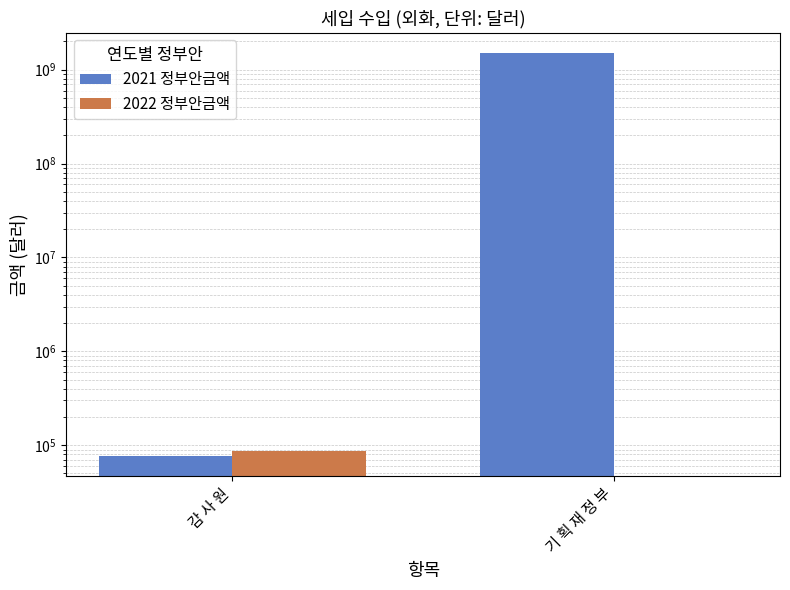

What are all the series names shown in the legend?

2021 정부안금액, 2022 정부안금액